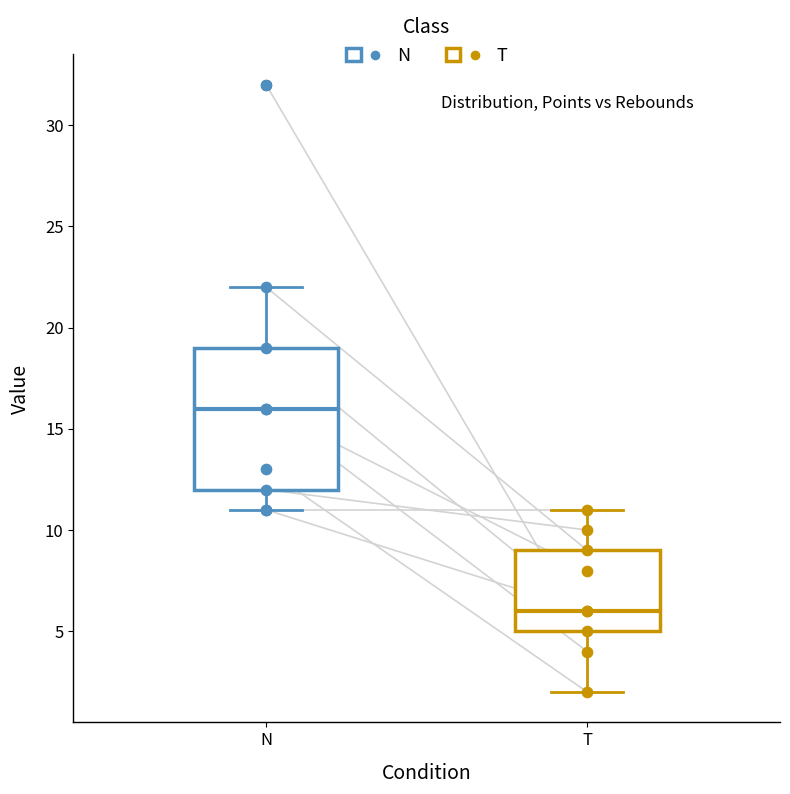

Which box is the tallest, from its lower edge to its upper edge?

N